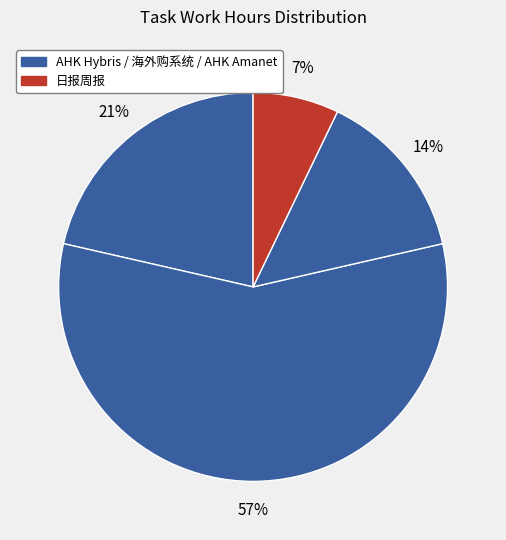

Count the number of slices in the pie.

4